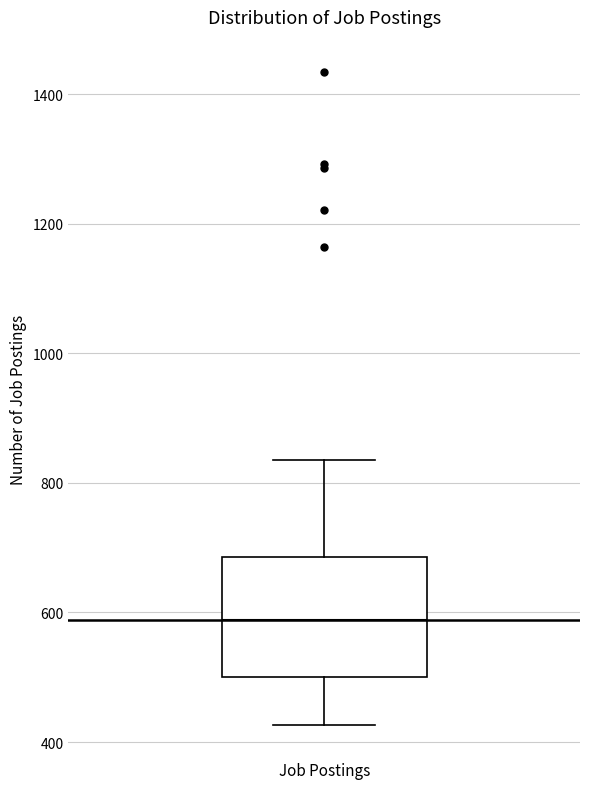

Read this box plot against the y-axis: the position of the median line, the range covered by the box, and the ends of both whiskers. The values are not printed on the chart, so give them approximately, as read against the axis.

median 580, box 500 to 680, whiskers 420 to 840